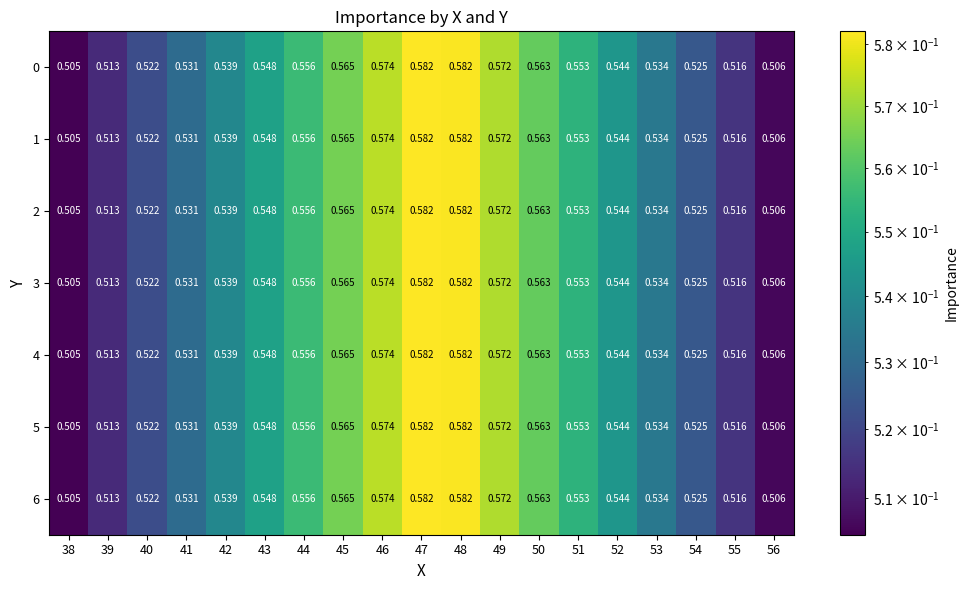

Is the value of 1 at 38 greater than the value of 4 at 48?

No